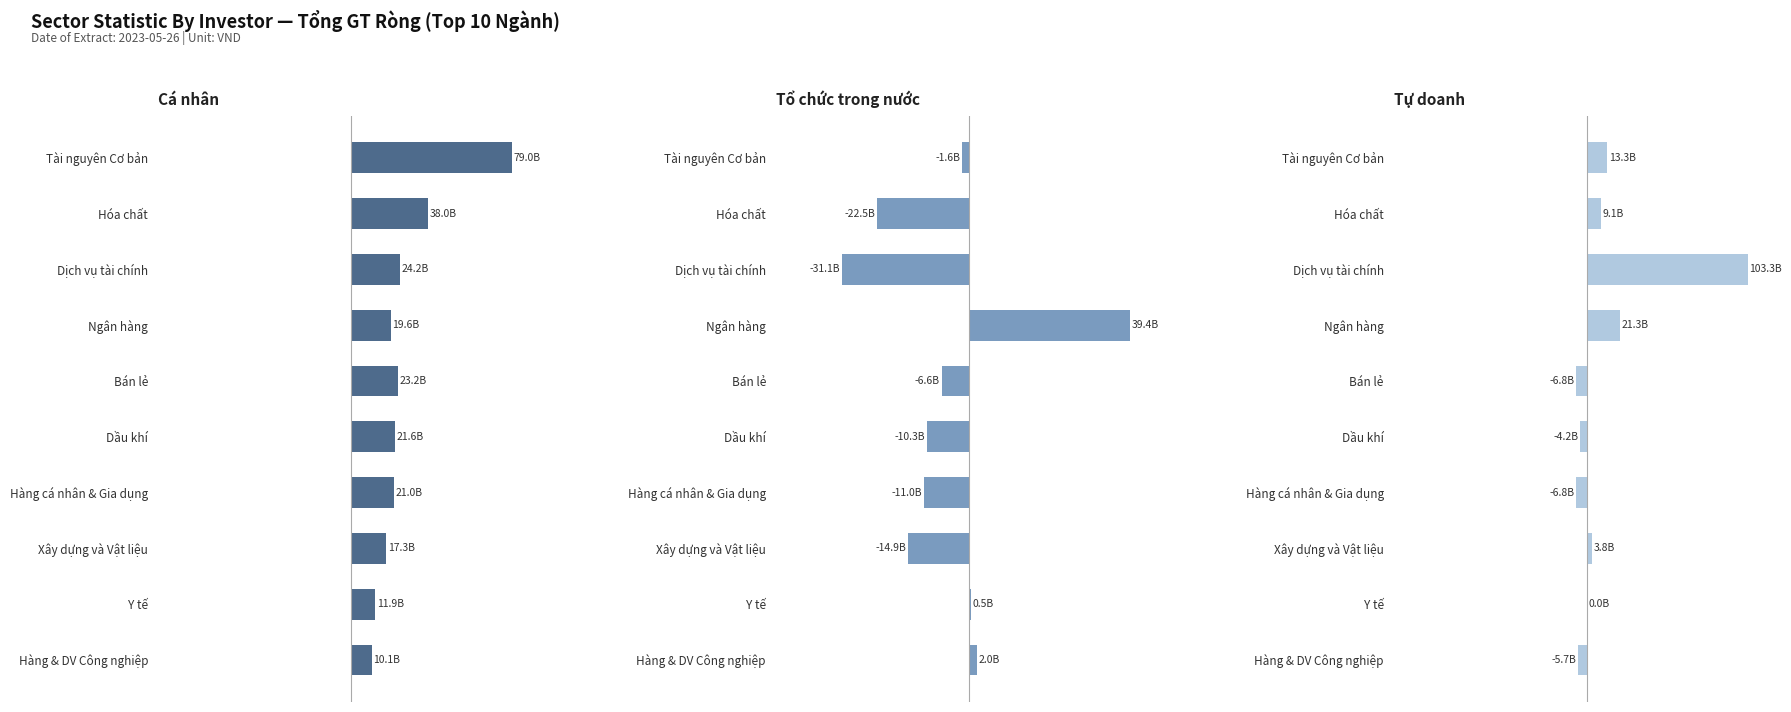

What is the difference between the maximum and minimum values in the Tổ chức trong nước Tổng GT Ròng series?

70550998900